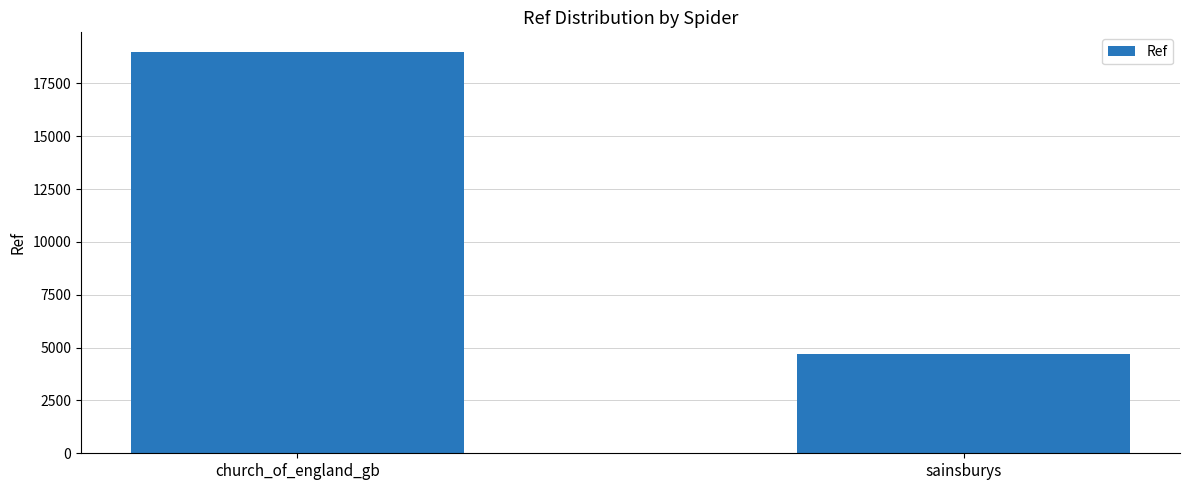

What is the average value?

11838